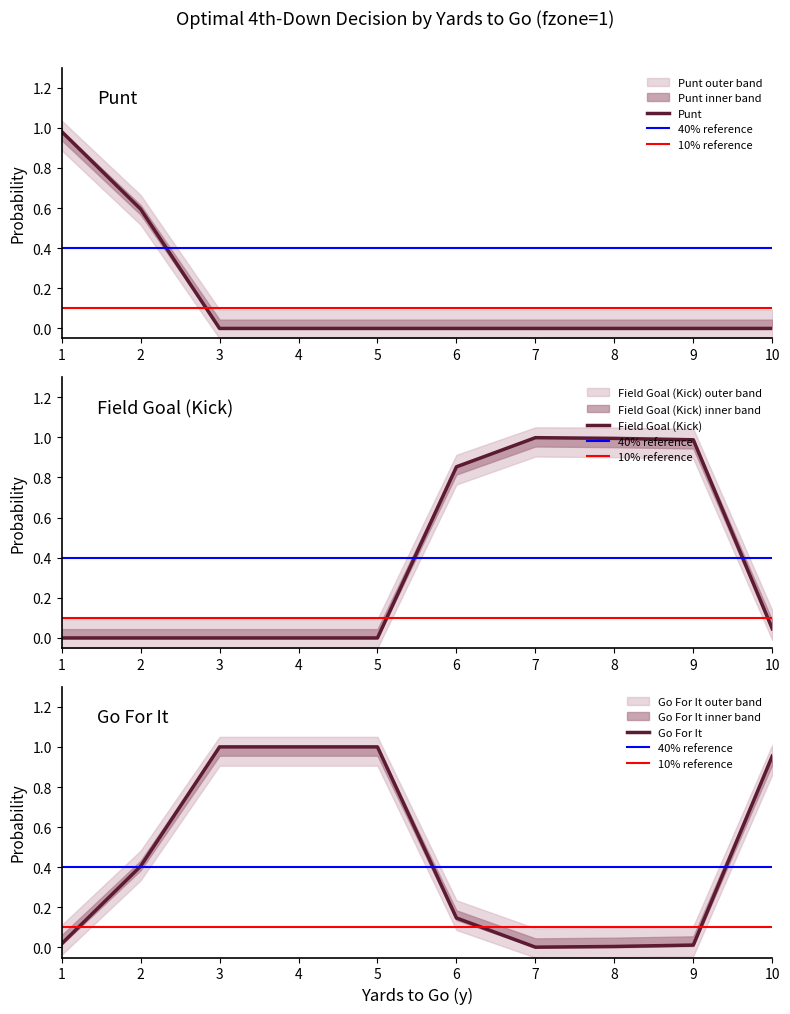

Rank the series by their maximum value, from highest to lowest.

gofor, kick, punt